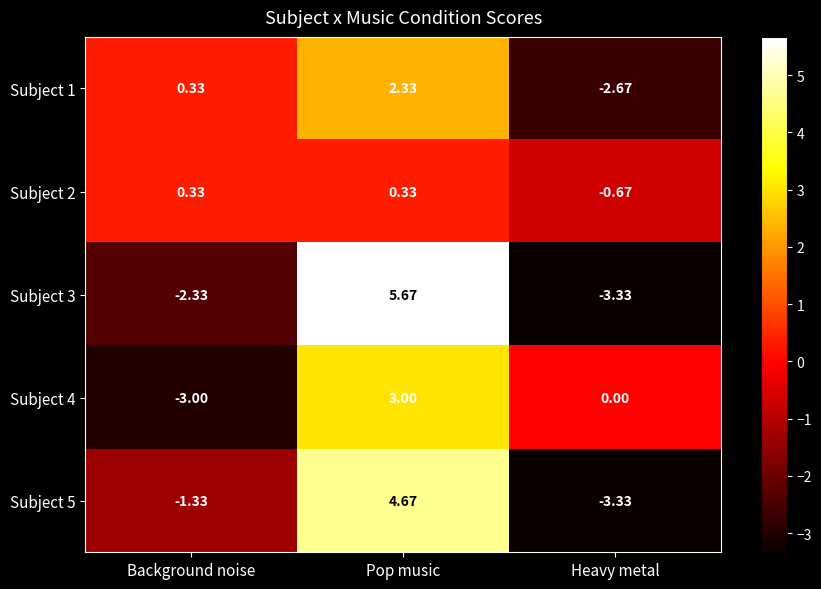

List the labels in order of Subject 3 value, smallest first.

Heavy metal, Background noise, Pop music